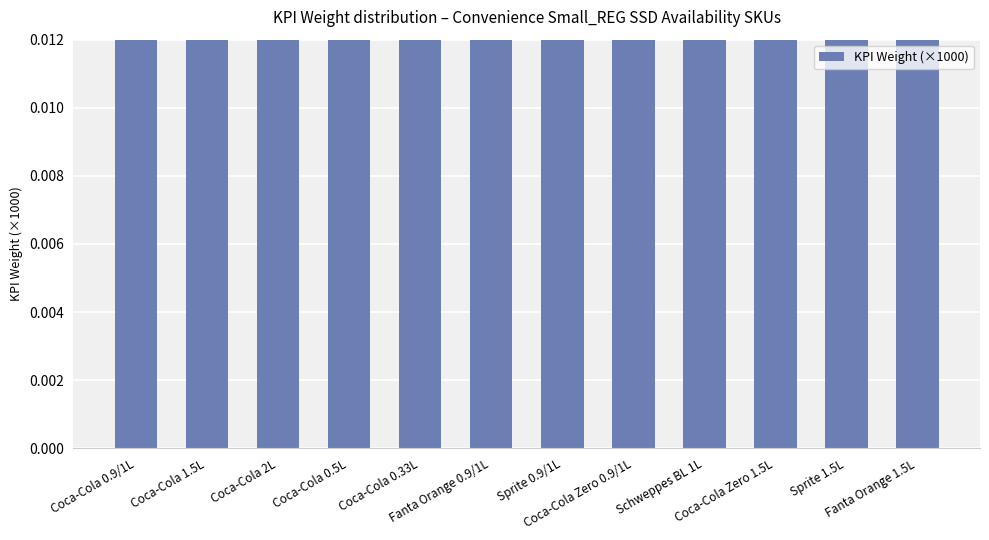

Between Coca-Cola 0.9/1L and Schweppes BL 1L, which is larger?

Coca-Cola 0.9/1L